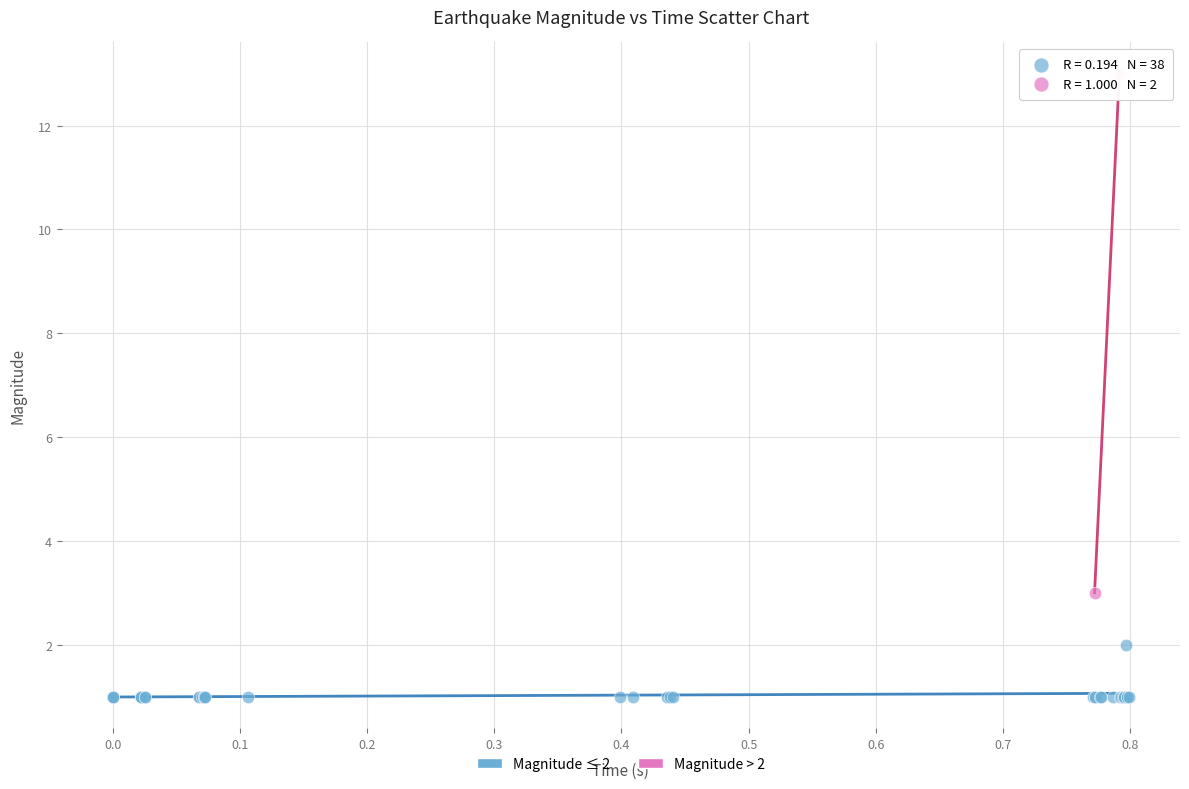

Which series has the widest spread of Y values?

Magnitude > 2